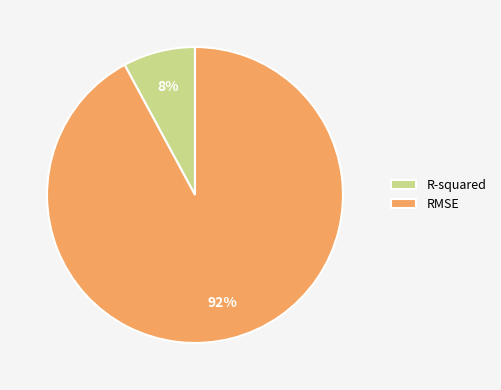

Which category has the smallest portion of the pie?

R-squared